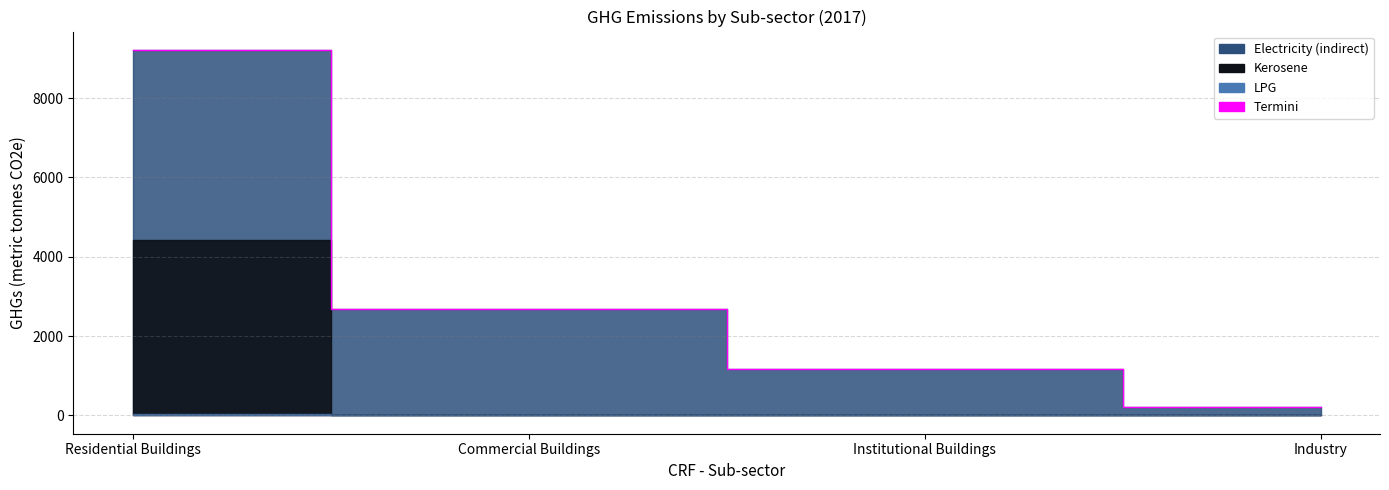

How many data points does each series have?

4